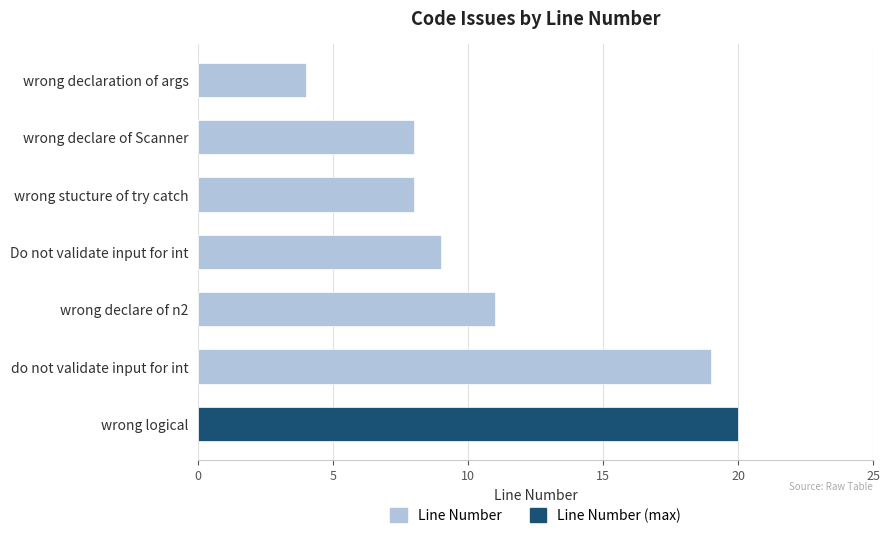

Reading top to bottom, what are all the values shown in this chart?

4	8	8	9	11	19	20